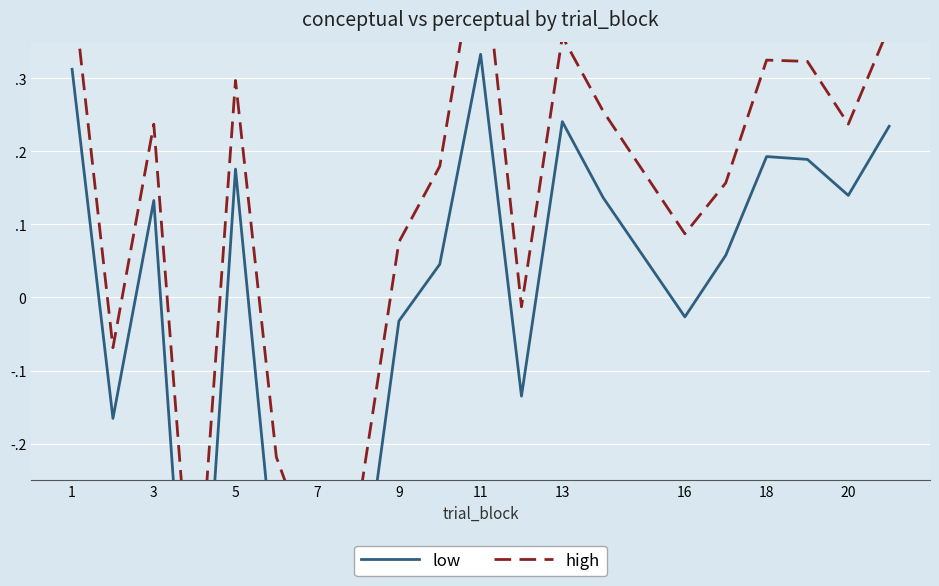

What are all the series names shown in the legend?

low, high